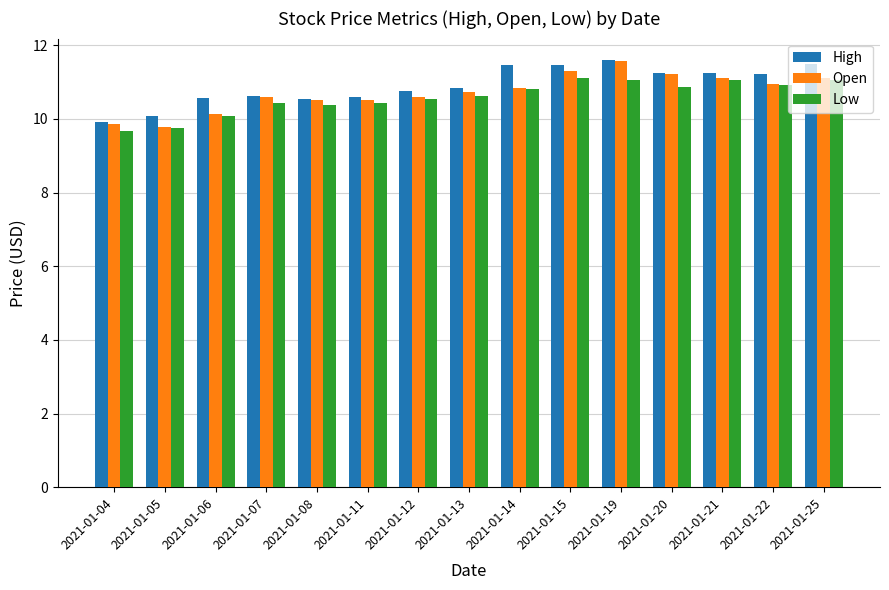

How many values in the Open series exceed 10?

13